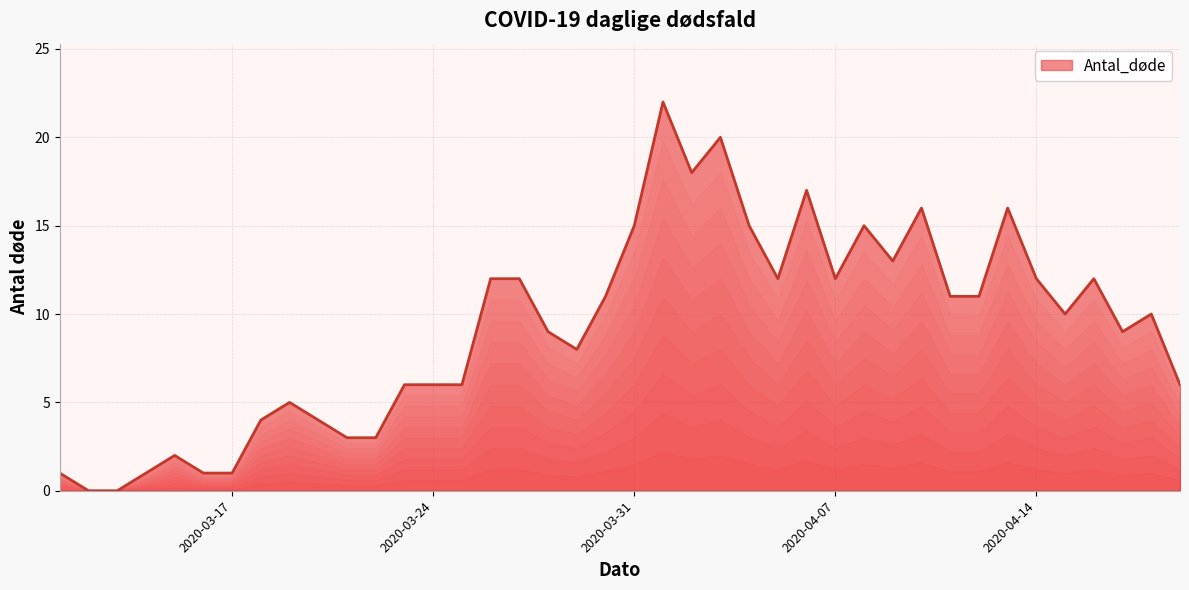

What is the difference between the maximum and minimum values?

22